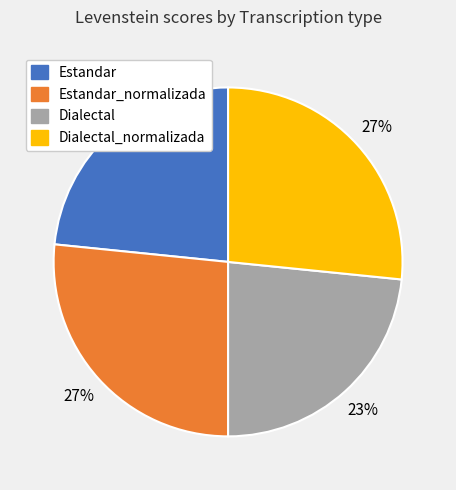

Is the sum of Dialectal and Estandar greater than half?

No